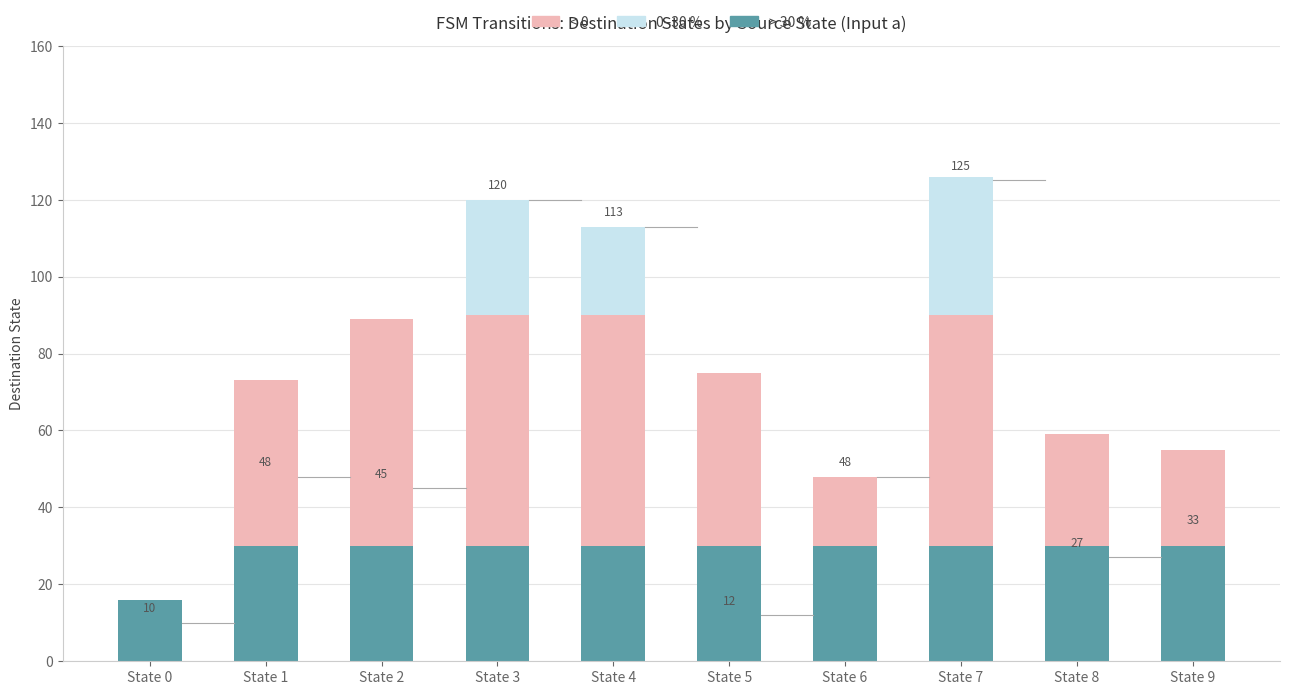

Which series changed the most between State 3 and State 6?

< 0